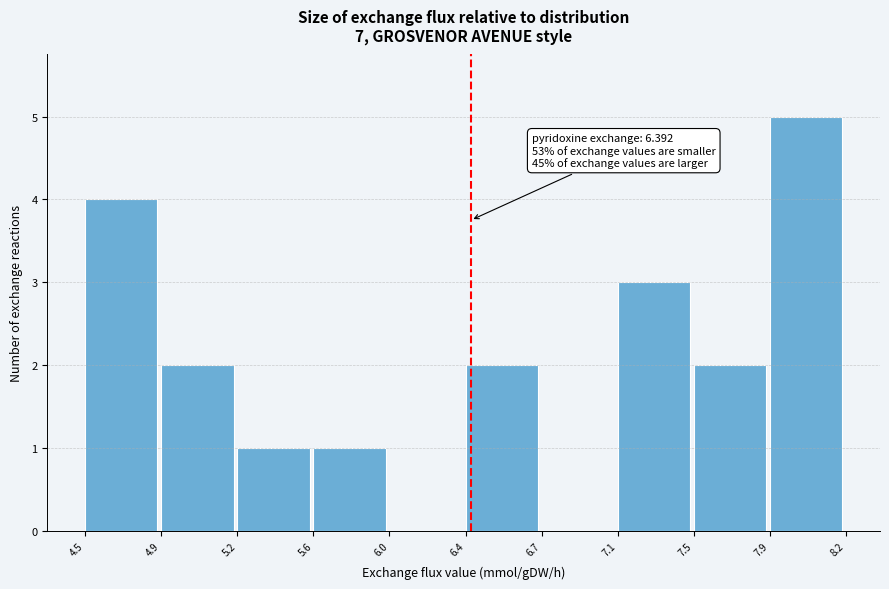

What is the sum of the values at 7.5 and 7.9?

7